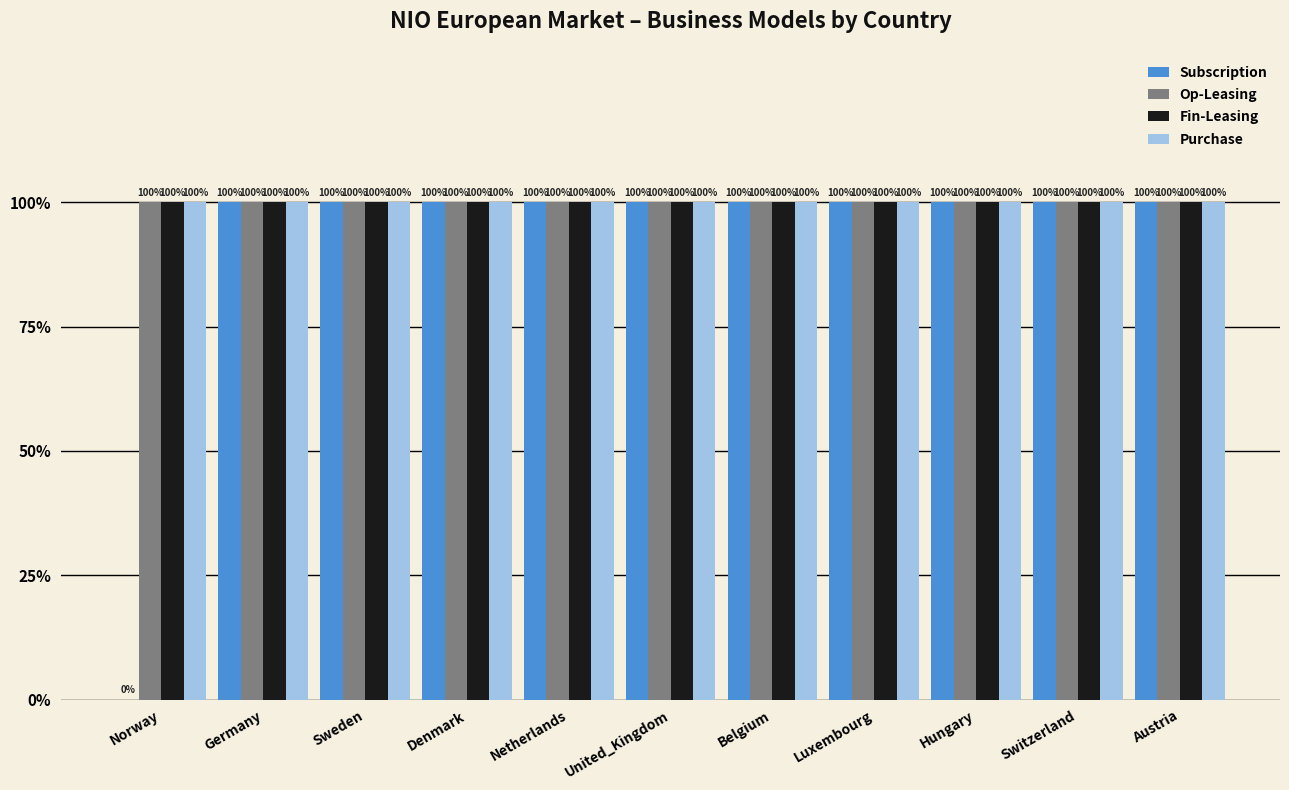

What is the highest value of the Purchase series?

1